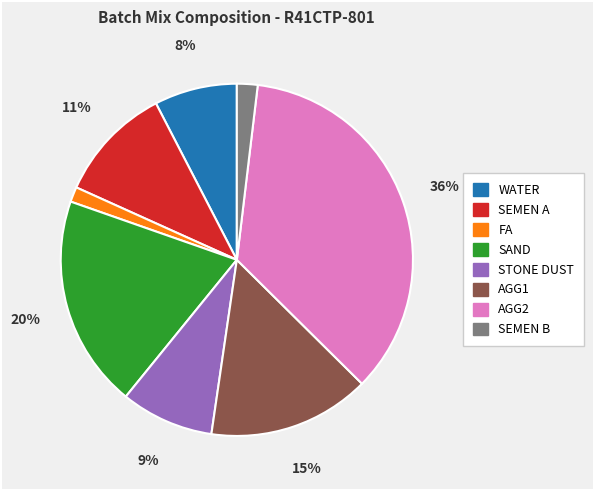

Is there a majority slice in this chart?

No